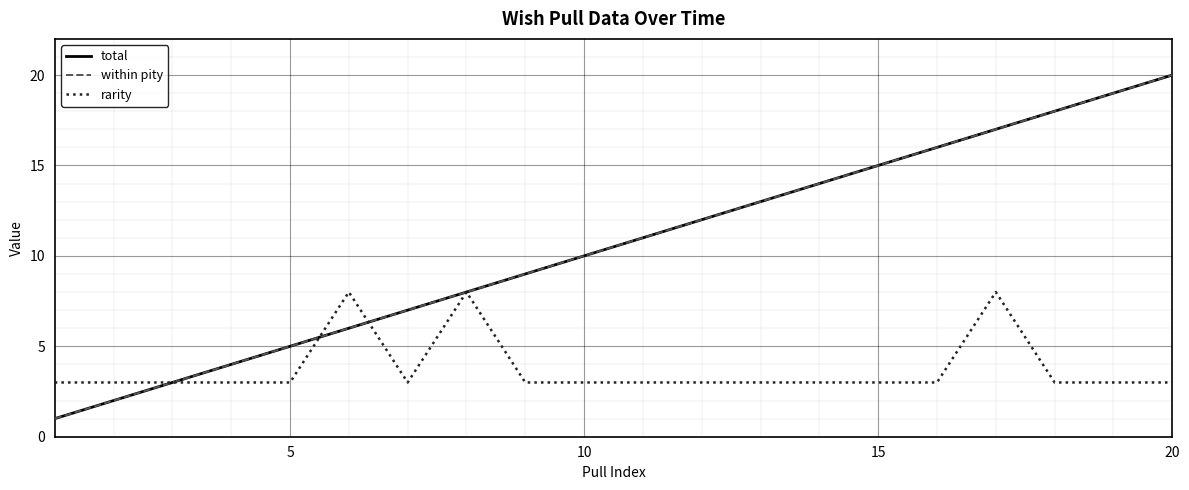

Does the chart display data point markers on the line(s)?

No